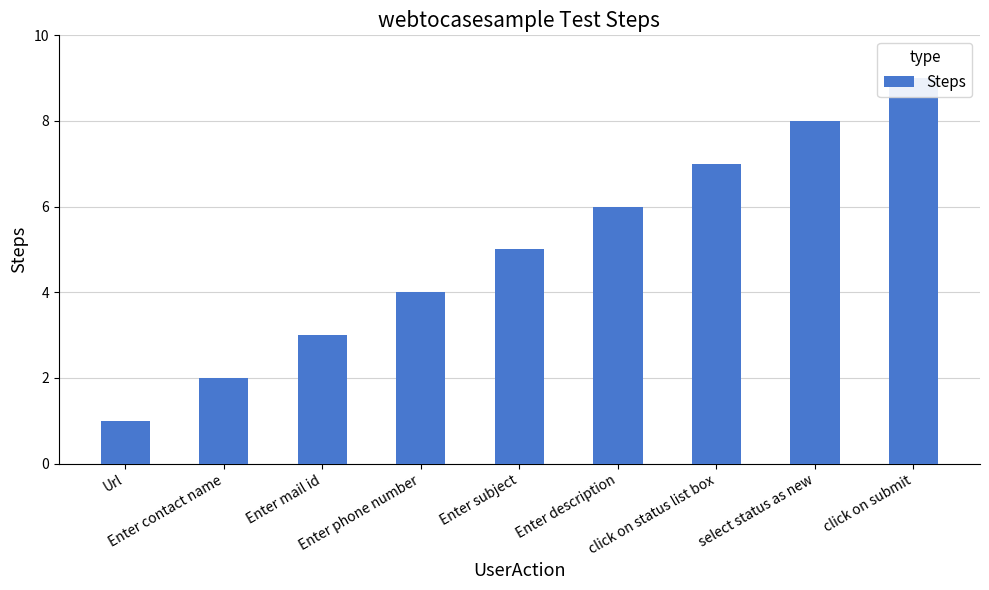

What is the change in value from Enter subject to click on submit?

+4